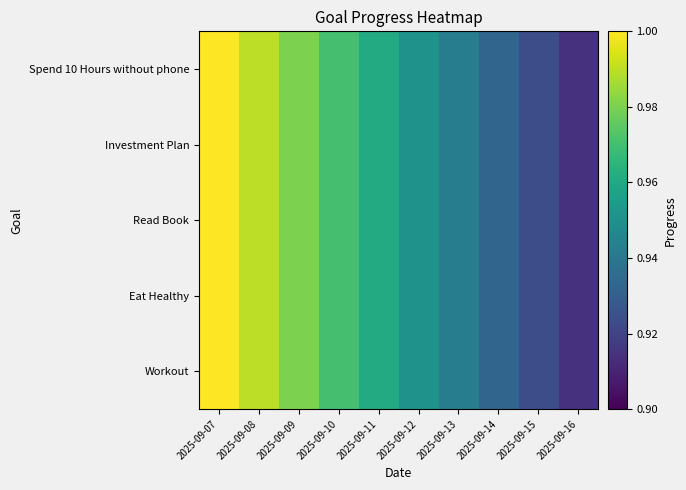

Which label corresponds to the smallest value in the chart?

2025-09-16